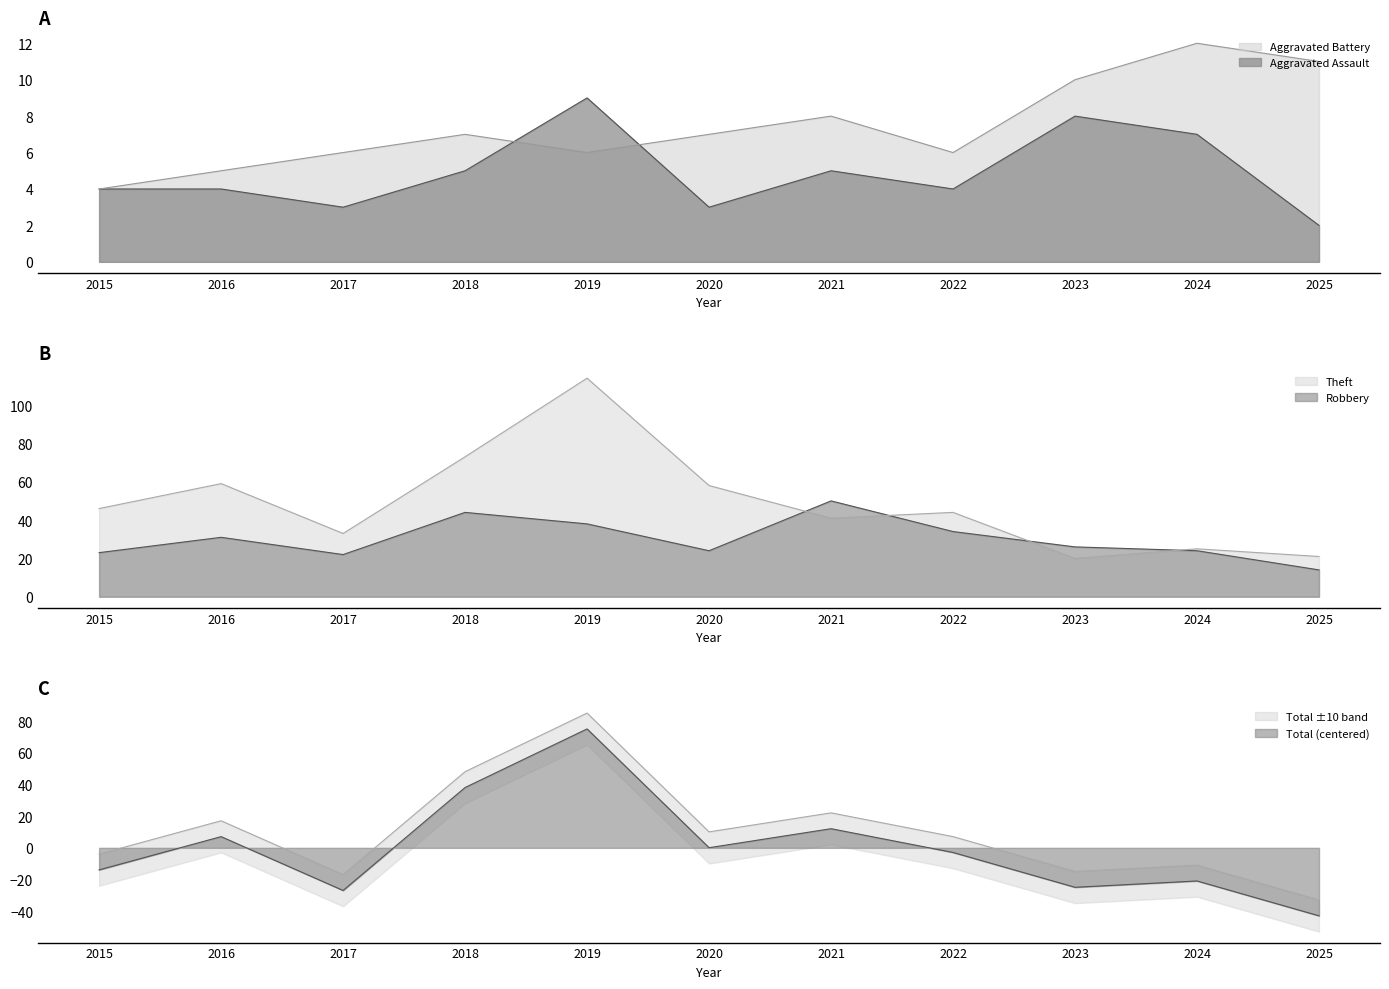

Reading left to right, what are all the values shown in this chart?

Aggravated Assault: 2015=4.0	2016=4.0	2017=3.0	2018=5.0	2019=9.0	2020=3.0	2021=5.0	2022=4.0	2023=8.0	2024=7.0	2025=2.0
Aggravated Battery: 2015=4.0	2016=5.0	2017=6.0	2018=7.0	2019=6.0	2020=7.0	2021=8.0	2022=6.0	2023=10.0	2024=12.0	2025=11.0
Robbery: 2015=23.0	2016=31.0	2017=22.0	2018=44.0	2019=38.0	2020=24.0	2021=50.0	2022=34.0	2023=26.0	2024=24.0	2025=14.0
Theft: 2015=46.0	2016=59.0	2017=33.0	2018=73.0	2019=114.0	2020=58.0	2021=41.0	2022=44.0	2023=20.0	2024=25.0	2025=21.0
Total: 2015=-13.9	2016=7.1	2017=-26.9	2018=38.1	2019=75.1	2020=0.1	2021=12.1	2022=-2.9	2023=-24.9	2024=-20.9	2025=-42.9